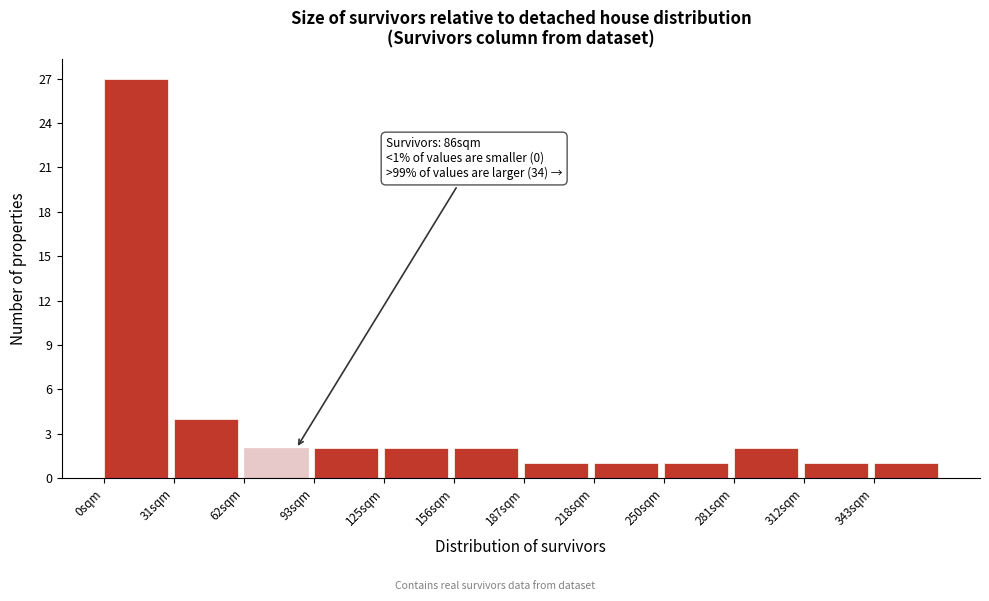

Over which range of the x-axis is the bar tallest?

0 to 30